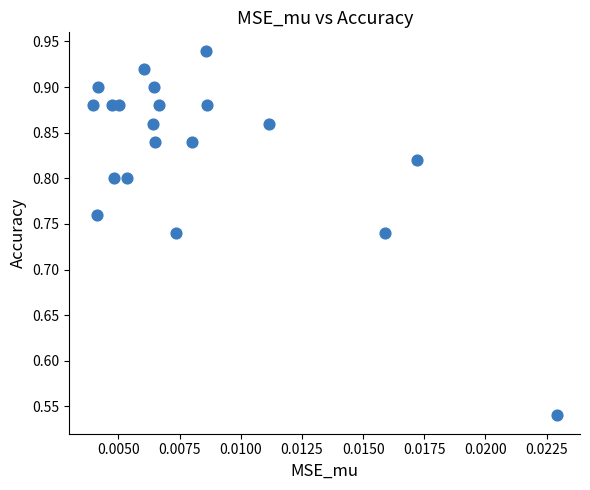

What is the range of Y values (max minus min)?

0.4